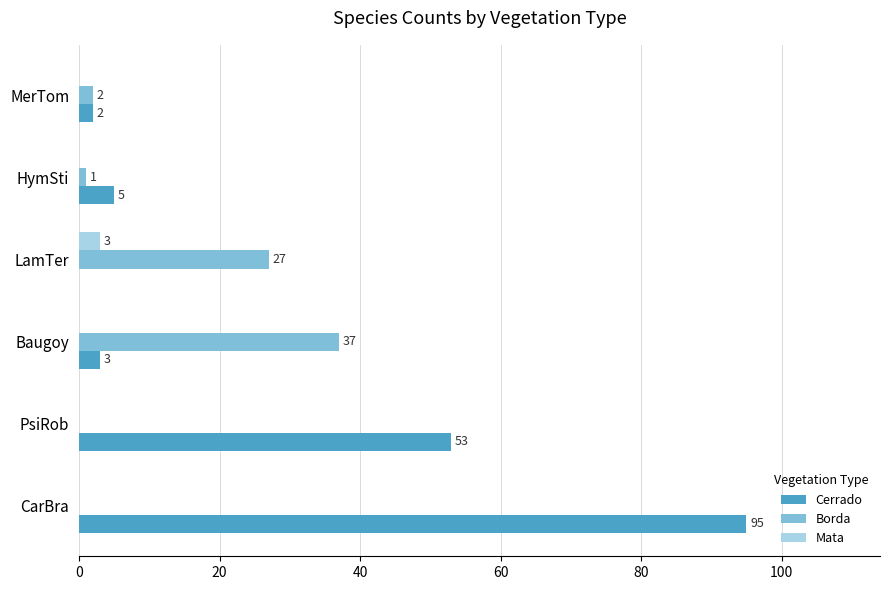

The value of Cerrado at HymSti is 5. True or false?

True